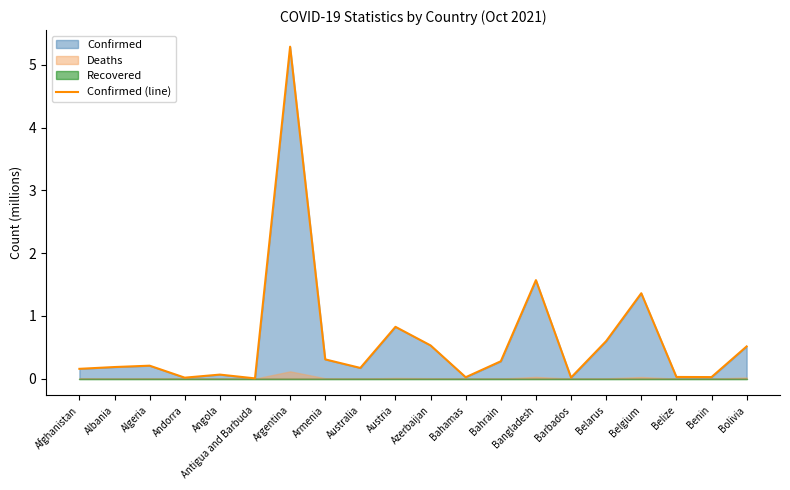

What is the value of the 2nd point from the left?

0.2